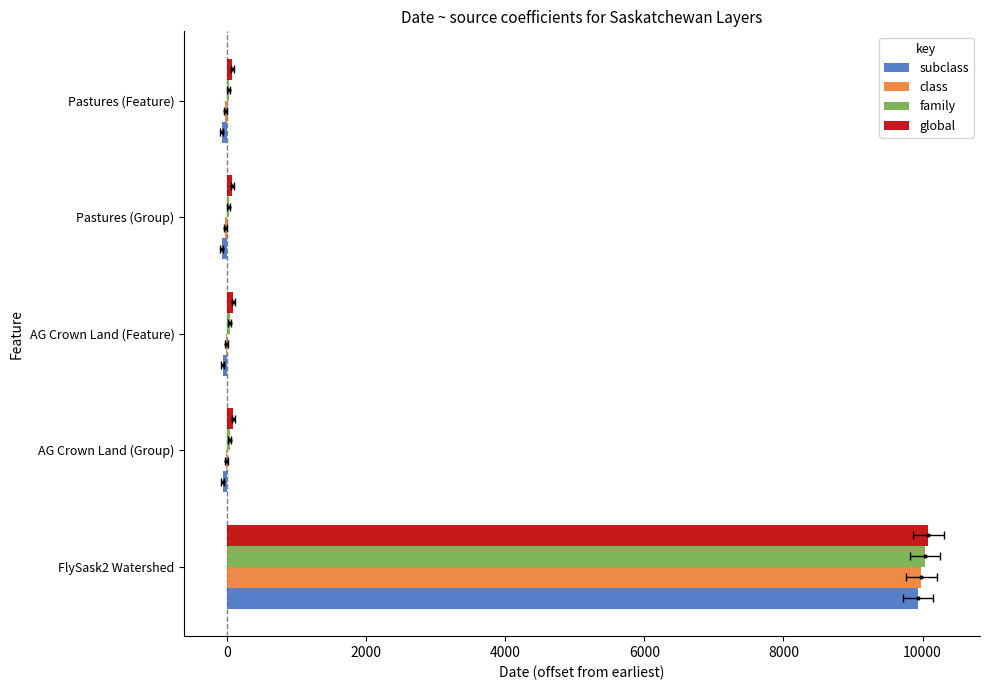

How many data points in family are above 39?

1